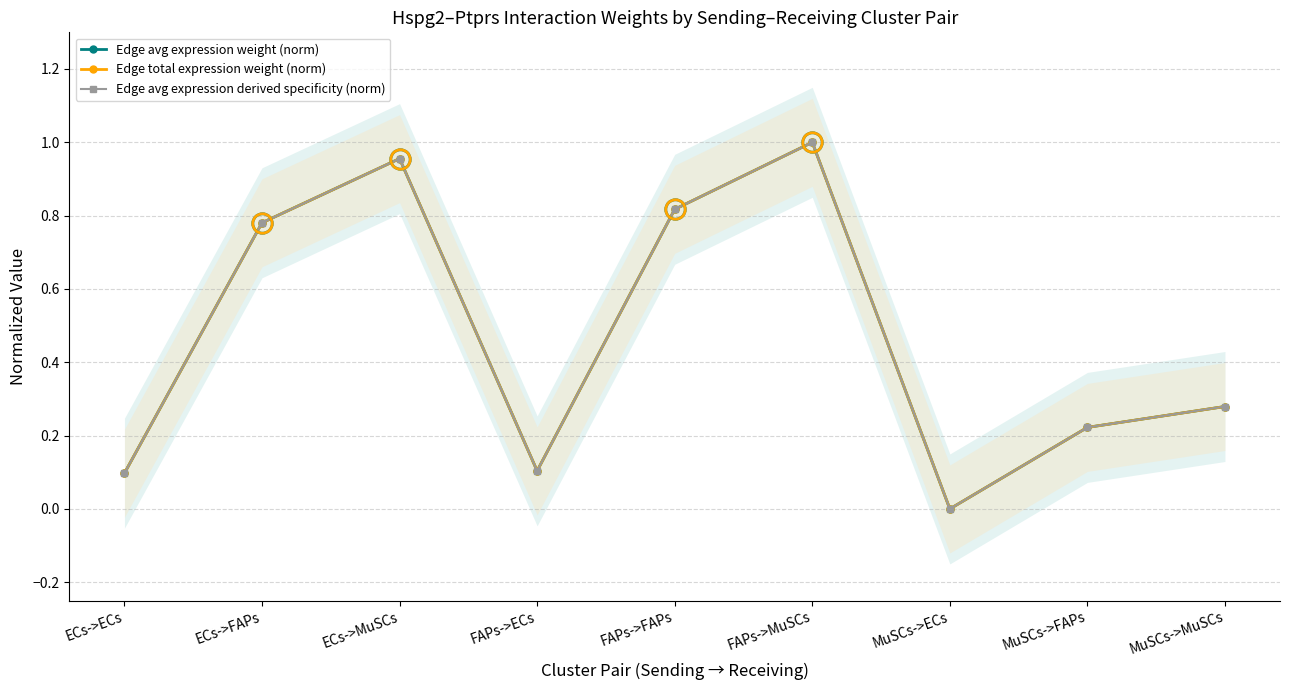

What is the difference between the maximum and second lowest values in the Edge total expression weight (norm) series?

0.9